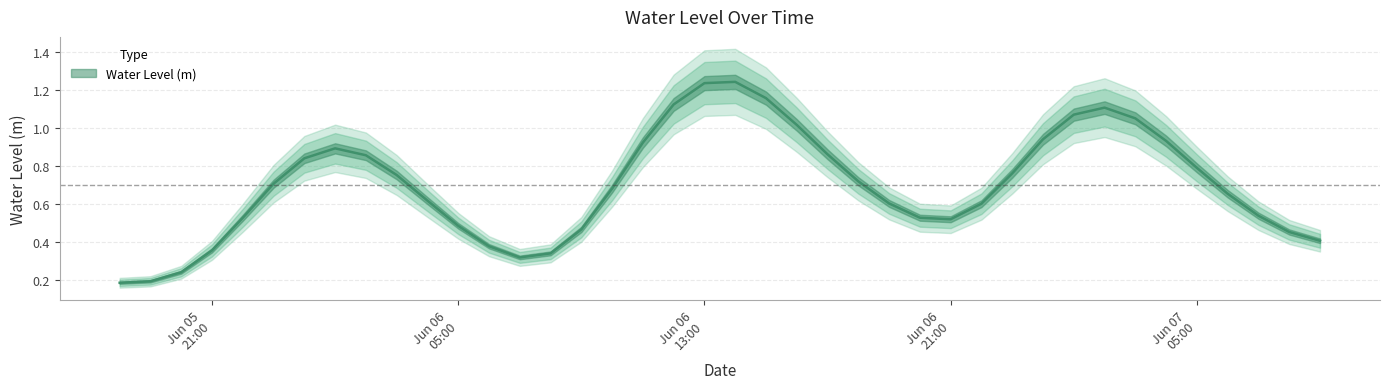

At which category does the chart reach its minimum across all series?

2023-06-05 18:00:00